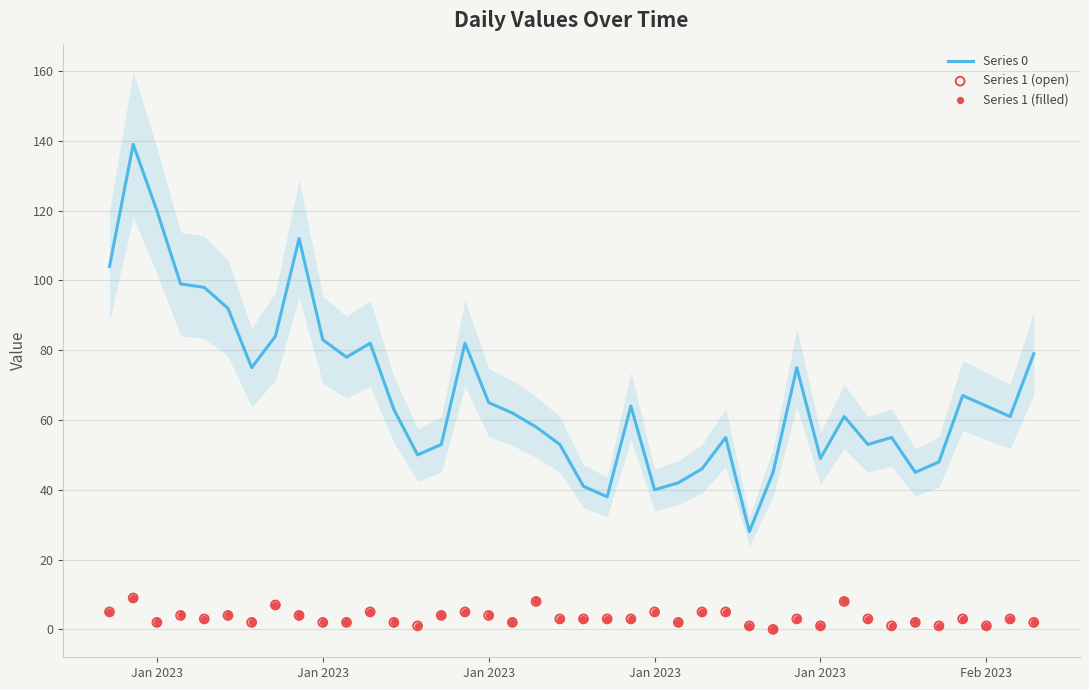

Which series contains the highest Y value?

Series 0